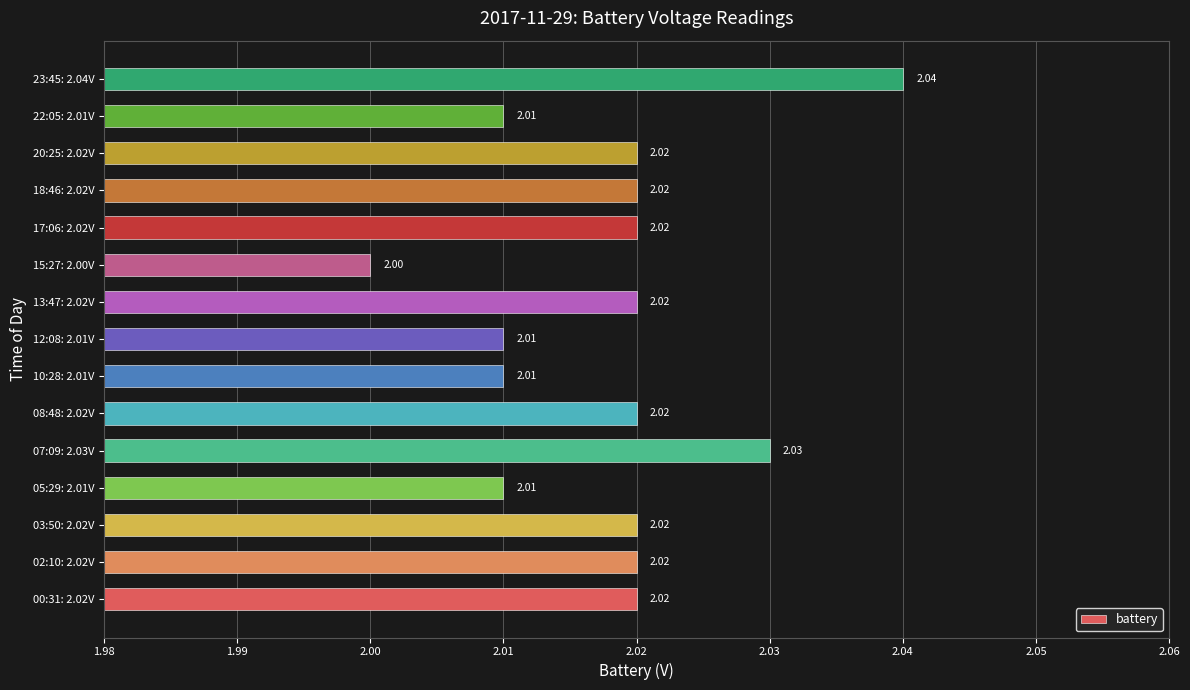

What is the average value?

2.0